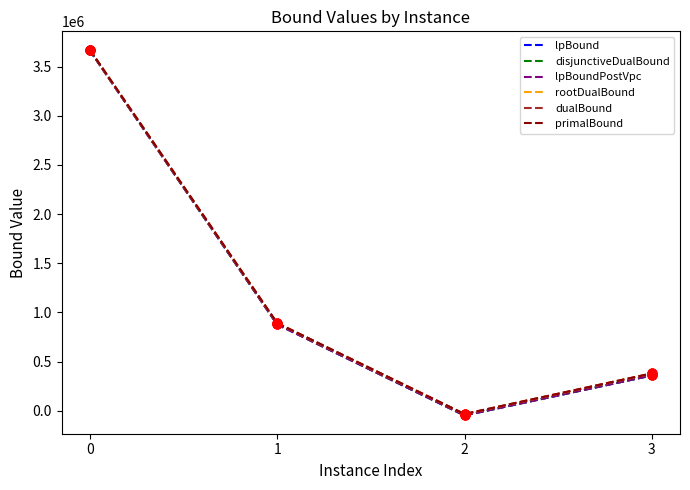

Is this an area chart (filled region under the line)?

No